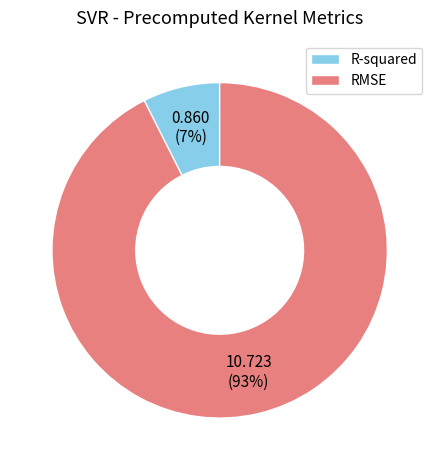

What is the largest slice in the pie chart?

RMSE